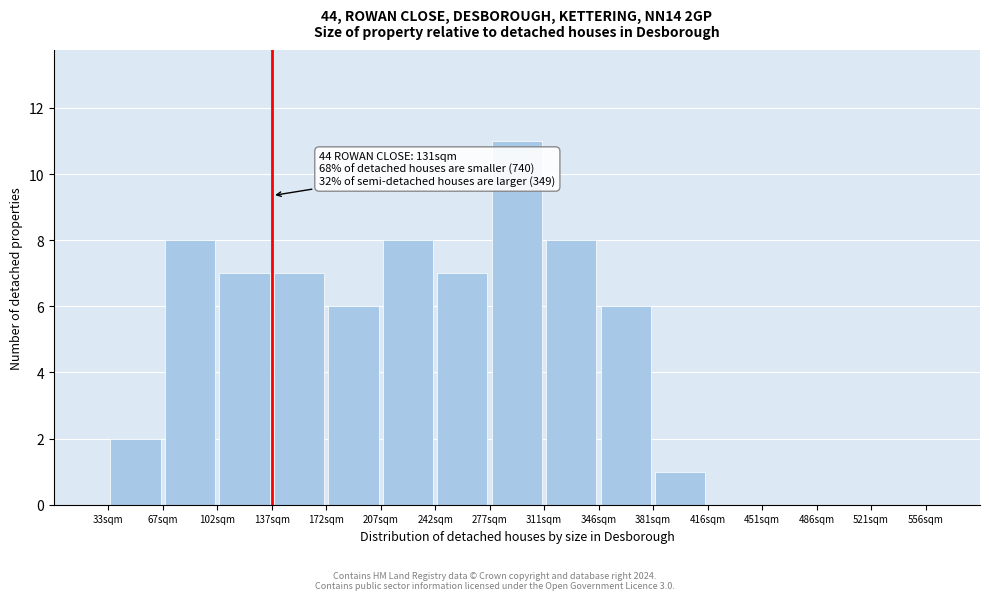

Over which range of the x-axis is the bar tallest?

275 to 310